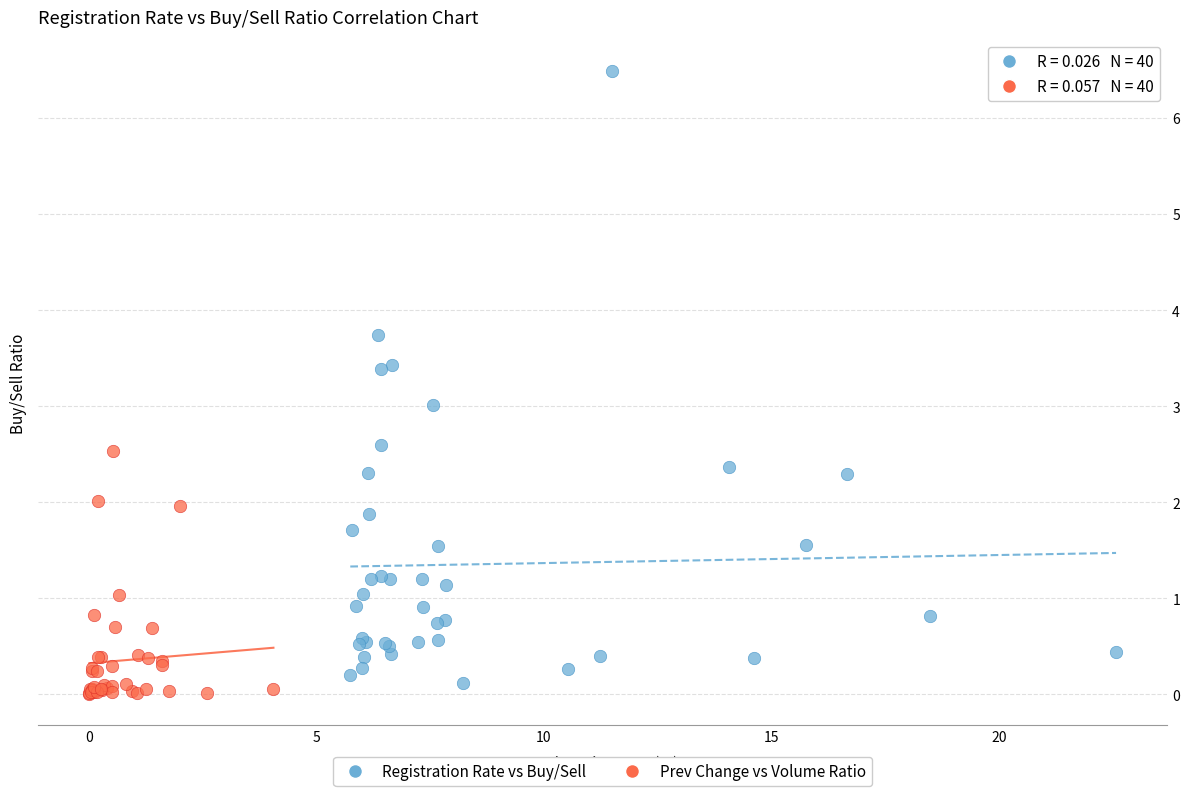

Which series has the widest spread of Y values?

Registration Rate vs Buy/Sell